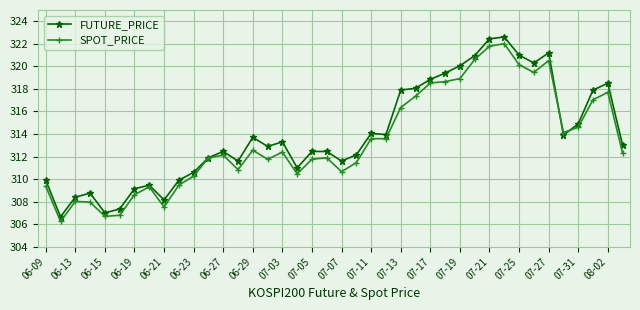

What is the value of the SPOT_PRICE point at the 25th from the left?

316.4